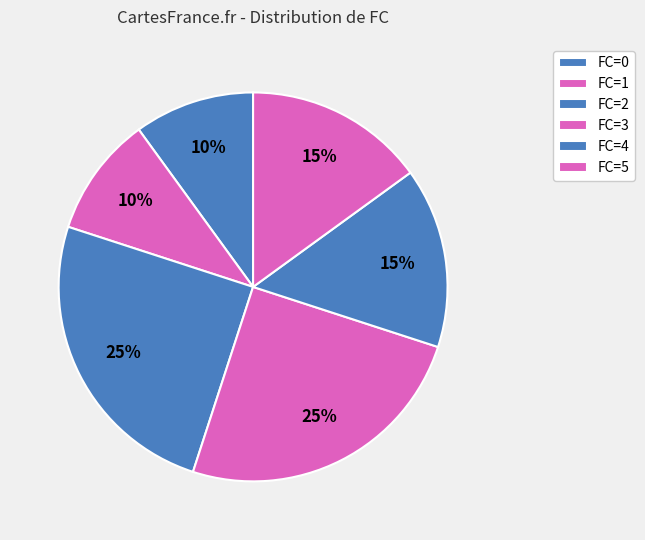

How many segments does this pie chart have?

6